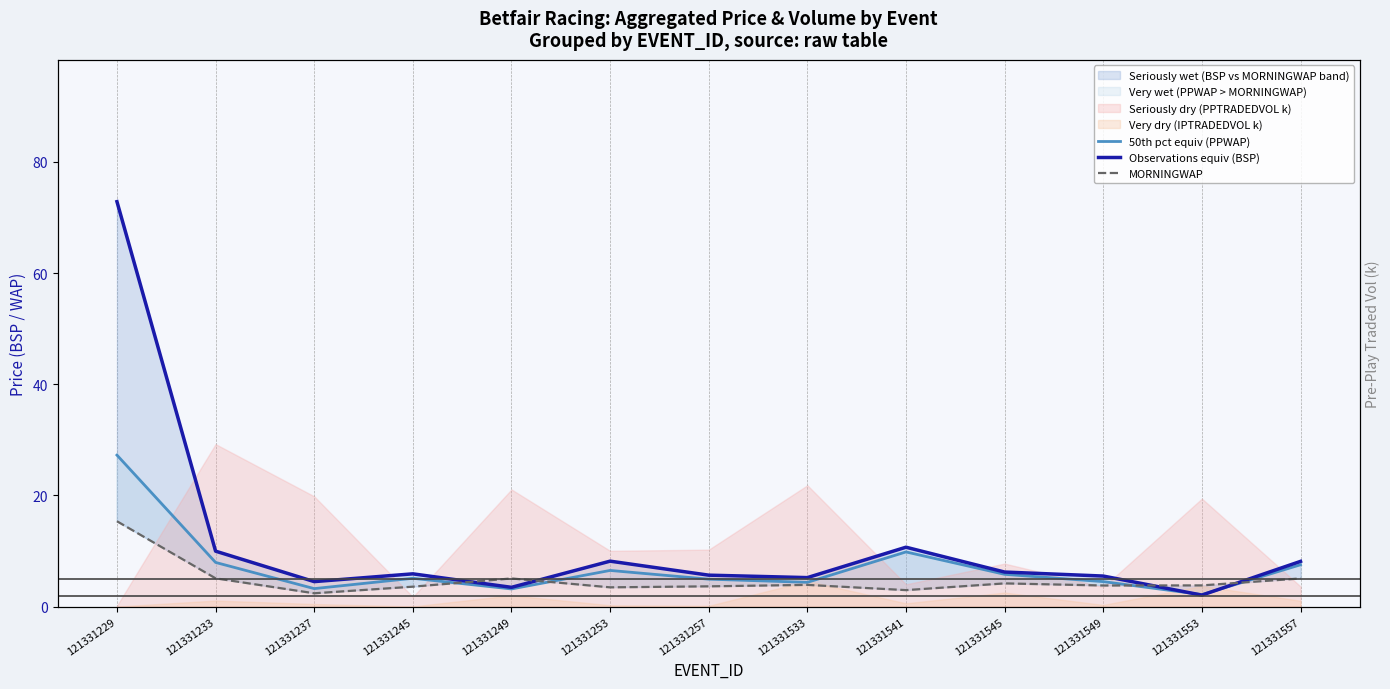

Between 121331541 and 121331253, which is larger?

121331541